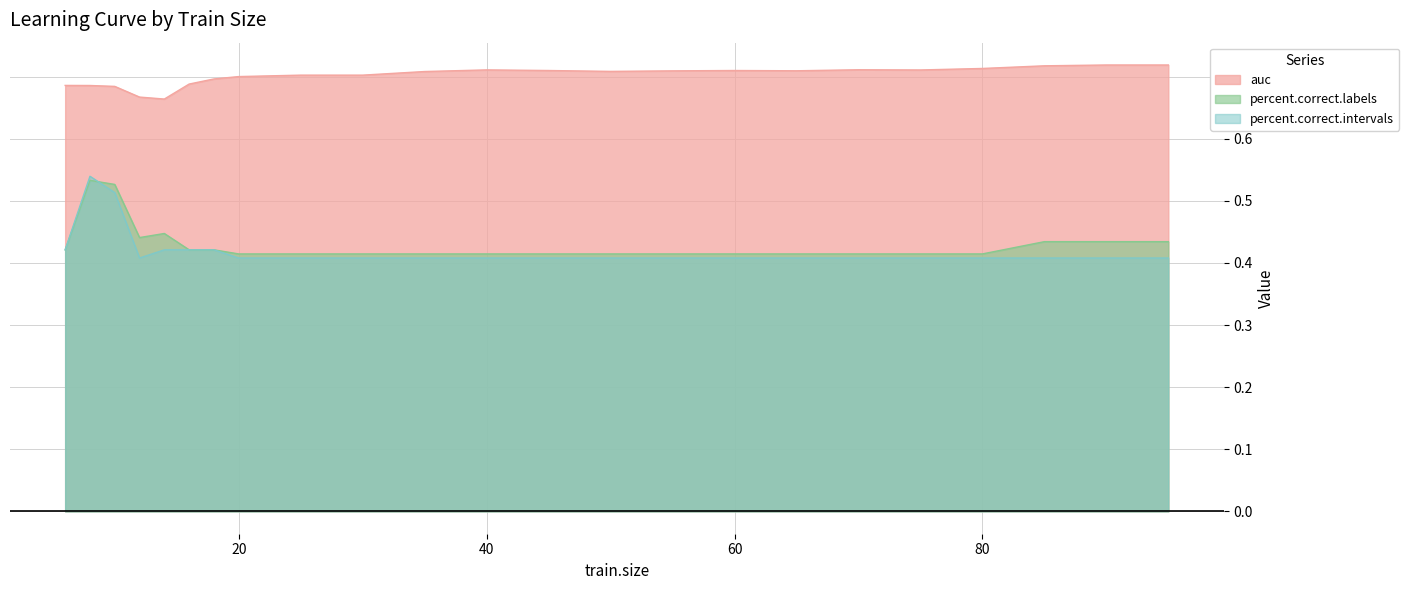

What is the total value across all series at 65?

1.5